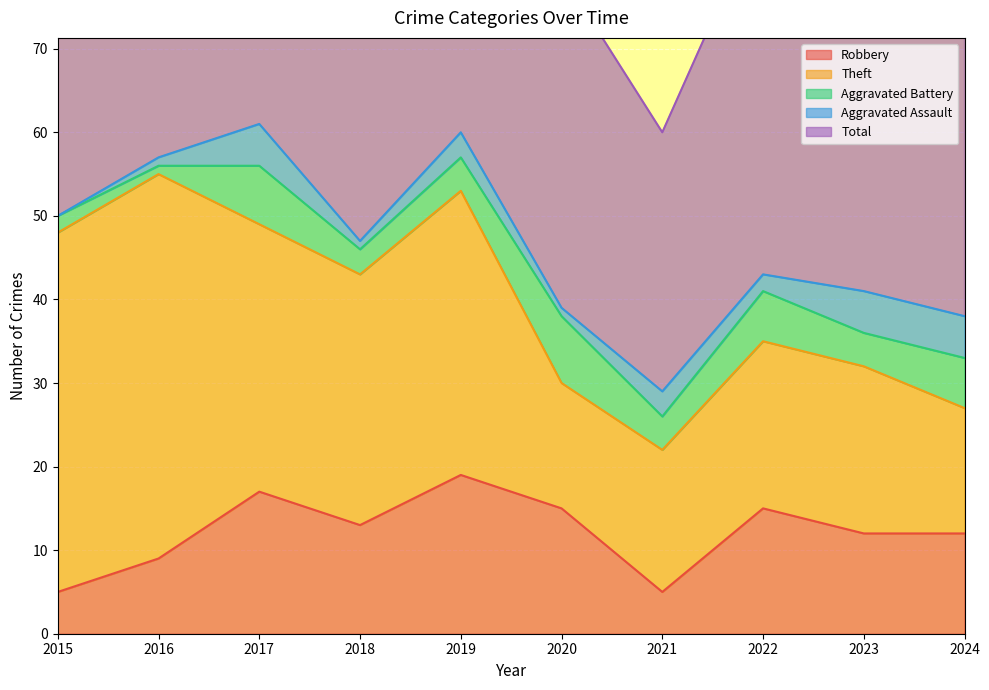

Is the value of Robbery at 2021 greater than the value of Aggravated Battery at 2020?

No